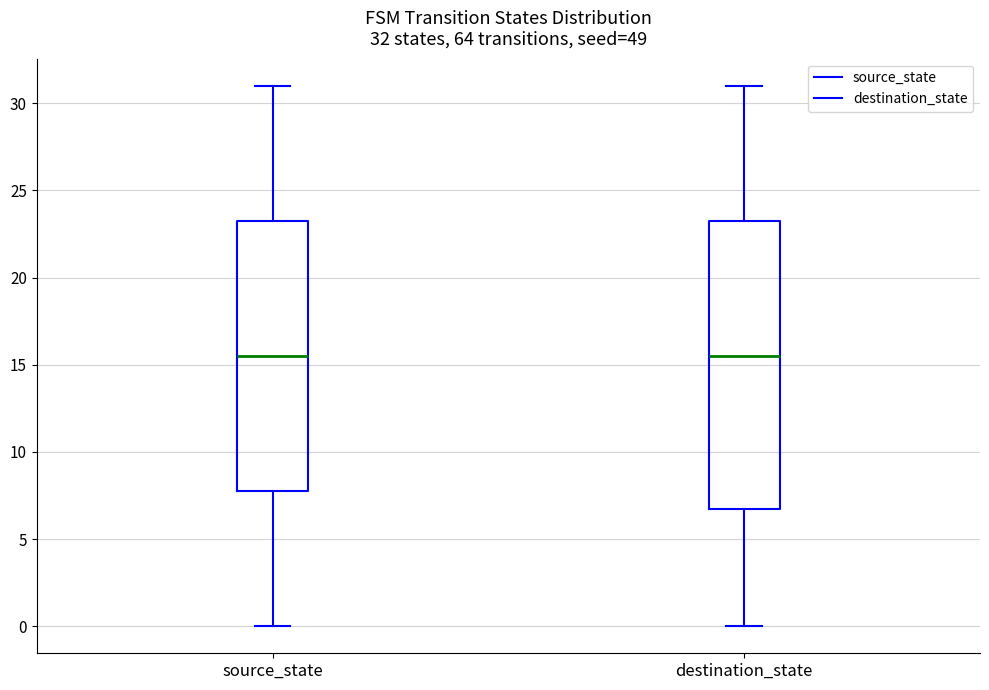

Comparing the boxes themselves (not the whiskers), which one is the tallest?

destination_state